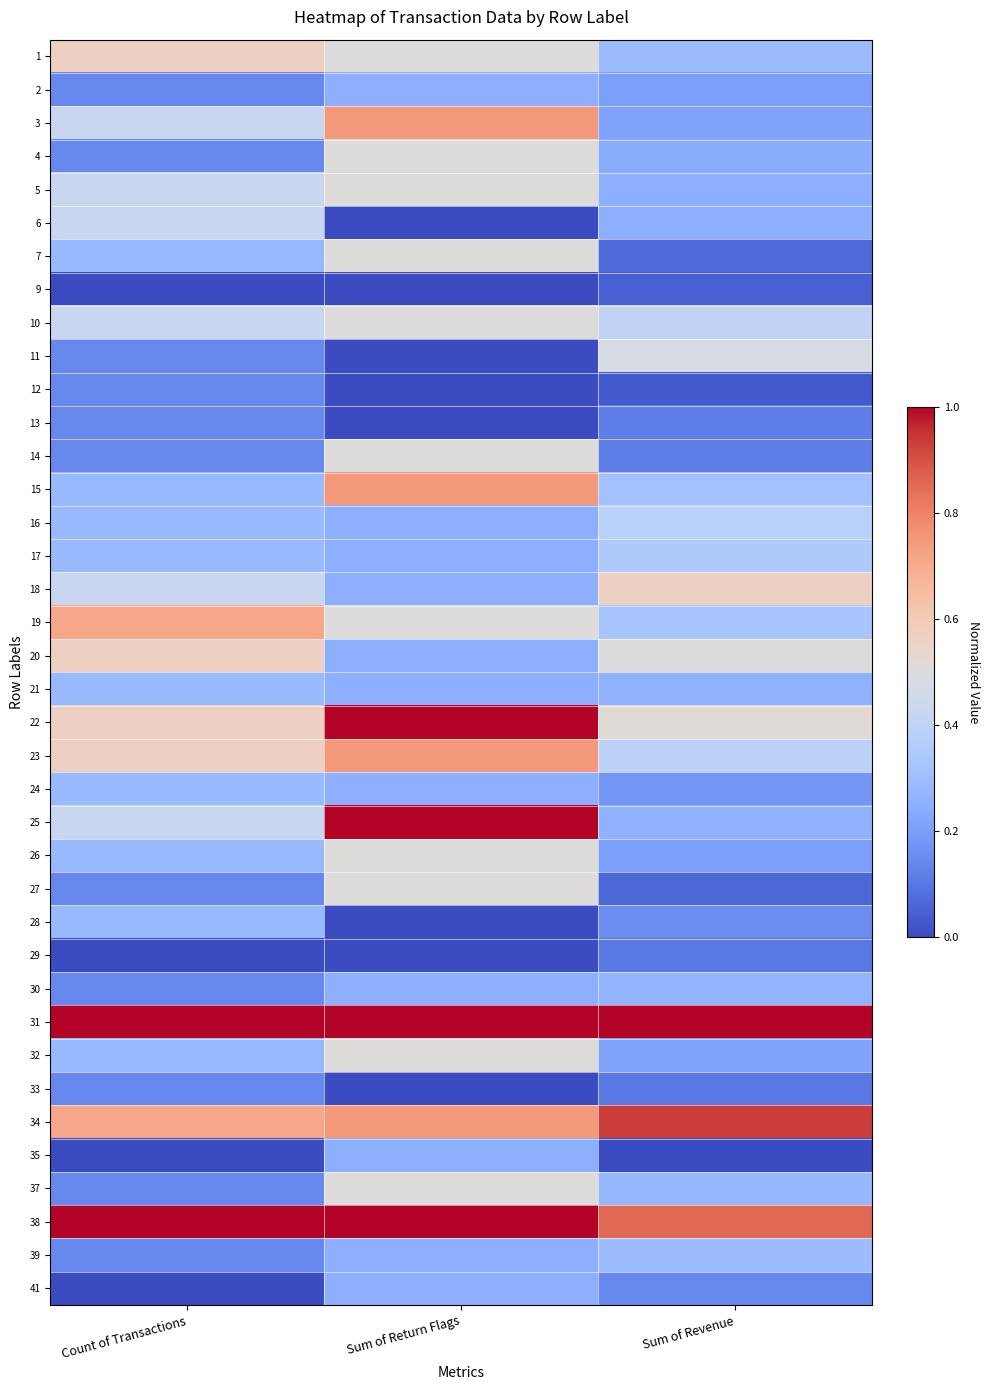

Reading left to right, transcribe all the data shown in this chart.

1: Count of Transactions=0.6	Sum of Return Flags=0.5	Sum of Revenue=0.3
2: Count of Transactions=0.1	Sum of Return Flags=0.2	Sum of Revenue=0.2
3: Count of Transactions=0.4	Sum of Return Flags=0.8	Sum of Revenue=0.2
4: Count of Transactions=0.1	Sum of Return Flags=0.5	Sum of Revenue=0.2
5: Count of Transactions=0.4	Sum of Return Flags=0.5	Sum of Revenue=0.3
6: Count of Transactions=0.4	Sum of Return Flags=0.0	Sum of Revenue=0.3
7: Count of Transactions=0.3	Sum of Return Flags=0.5	Sum of Revenue=0.1
9: Count of Transactions=0.0	Sum of Return Flags=0.0	Sum of Revenue=0.0
10: Count of Transactions=0.4	Sum of Return Flags=0.5	Sum of Revenue=0.4
11: Count of Transactions=0.1	Sum of Return Flags=0.0	Sum of Revenue=0.5
12: Count of Transactions=0.1	Sum of Return Flags=0.0	Sum of Revenue=0.0
13: Count of Transactions=0.1	Sum of Return Flags=0.0	Sum of Revenue=0.1
14: Count of Transactions=0.1	Sum of Return Flags=0.5	Sum of Revenue=0.1
15: Count of Transactions=0.3	Sum of Return Flags=0.8	Sum of Revenue=0.3
16: Count of Transactions=0.3	Sum of Return Flags=0.2	Sum of Revenue=0.4
17: Count of Transactions=0.3	Sum of Return Flags=0.2	Sum of Revenue=0.3
18: Count of Transactions=0.4	Sum of Return Flags=0.2	Sum of Revenue=0.6
19: Count of Transactions=0.7	Sum of Return Flags=0.5	Sum of Revenue=0.3
20: Count of Transactions=0.6	Sum of Return Flags=0.2	Sum of Revenue=0.5
21: Count of Transactions=0.3	Sum of Return Flags=0.2	Sum of Revenue=0.3
22: Count of Transactions=0.6	Sum of Return Flags=1.0	Sum of Revenue=0.5
23: Count of Transactions=0.6	Sum of Return Flags=0.8	Sum of Revenue=0.4
24: Count of Transactions=0.3	Sum of Return Flags=0.2	Sum of Revenue=0.2
25: Count of Transactions=0.4	Sum of Return Flags=1.0	Sum of Revenue=0.3
26: Count of Transactions=0.3	Sum of Return Flags=0.5	Sum of Revenue=0.2
27: Count of Transactions=0.1	Sum of Return Flags=0.5	Sum of Revenue=0.1
28: Count of Transactions=0.3	Sum of Return Flags=0.0	Sum of Revenue=0.2
29: Count of Transactions=0.0	Sum of Return Flags=0.0	Sum of Revenue=0.1
30: Count of Transactions=0.1	Sum of Return Flags=0.2	Sum of Revenue=0.3
31: Count of Transactions=1.0	Sum of Return Flags=1.0	Sum of Revenue=1.0
32: Count of Transactions=0.3	Sum of Return Flags=0.5	Sum of Revenue=0.2
33: Count of Transactions=0.1	Sum of Return Flags=0.0	Sum of Revenue=0.1
34: Count of Transactions=0.7	Sum of Return Flags=0.8	Sum of Revenue=0.9
35: Count of Transactions=0.0	Sum of Return Flags=0.2	Sum of Revenue=0.0
37: Count of Transactions=0.1	Sum of Return Flags=0.5	Sum of Revenue=0.3
38: Count of Transactions=1.0	Sum of Return Flags=1.0	Sum of Revenue=0.9
39: Count of Transactions=0.1	Sum of Return Flags=0.2	Sum of Revenue=0.3
41: Count of Transactions=0.0	Sum of Return Flags=0.2	Sum of Revenue=0.1